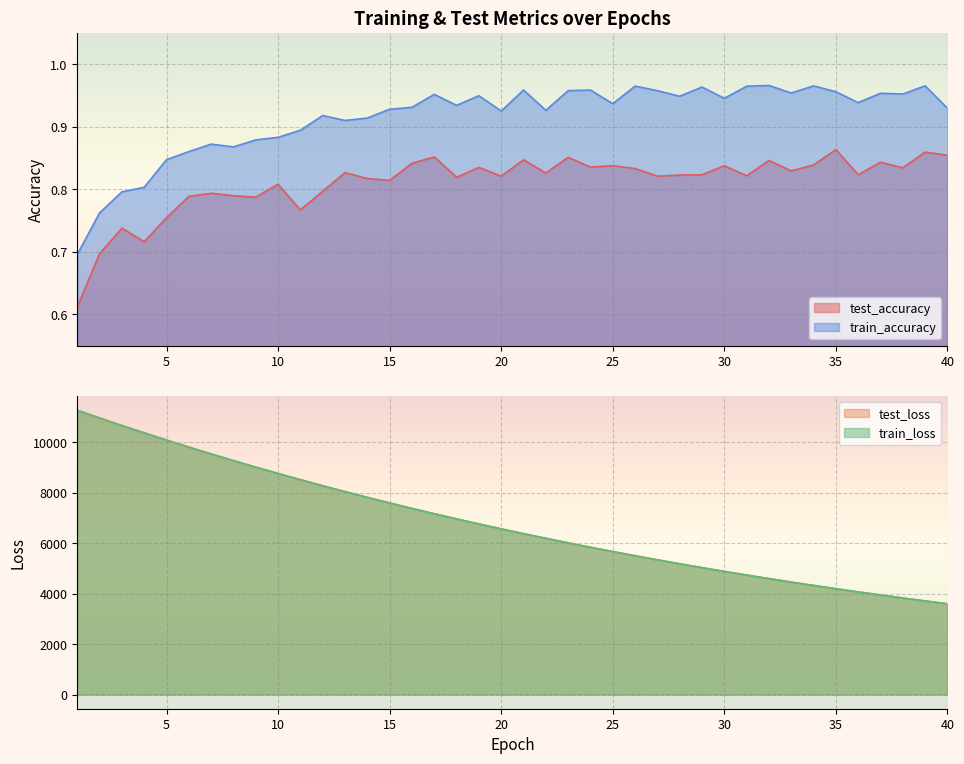

List the series in order of their peak value, lowest first.

test_accuracy, train_accuracy, train_loss, test_loss